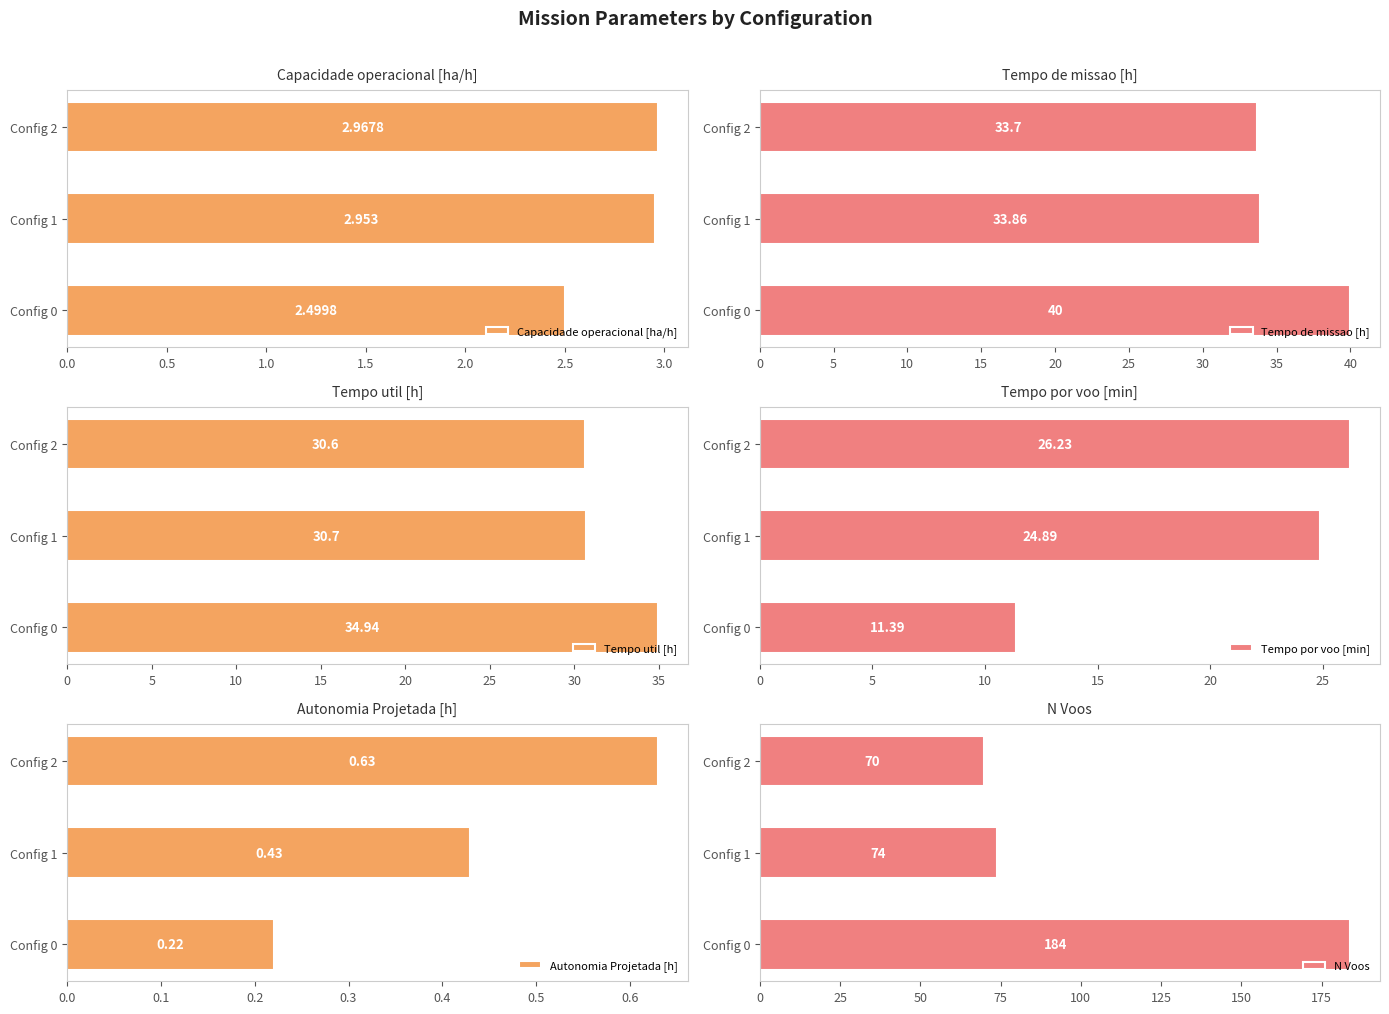

What is the difference between the Tempo por voo [min] values at Config 2 and Config 1?

1.3